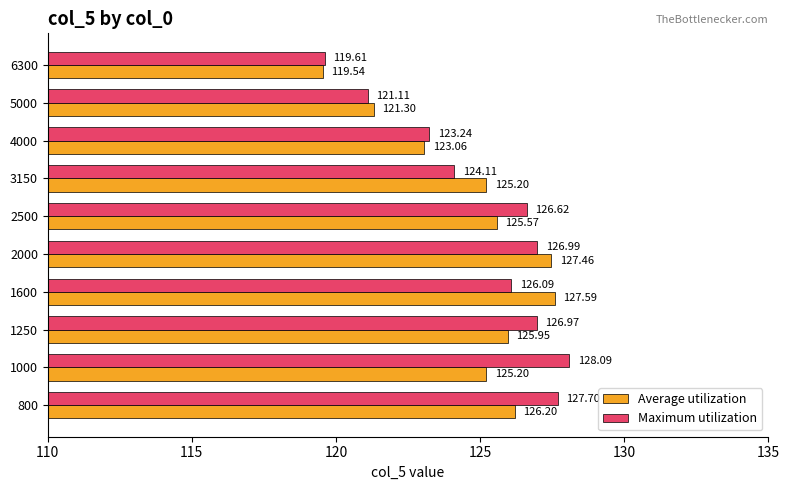

Rank the series by their average value, from lowest to highest.

Average utilization, Maximum utilization